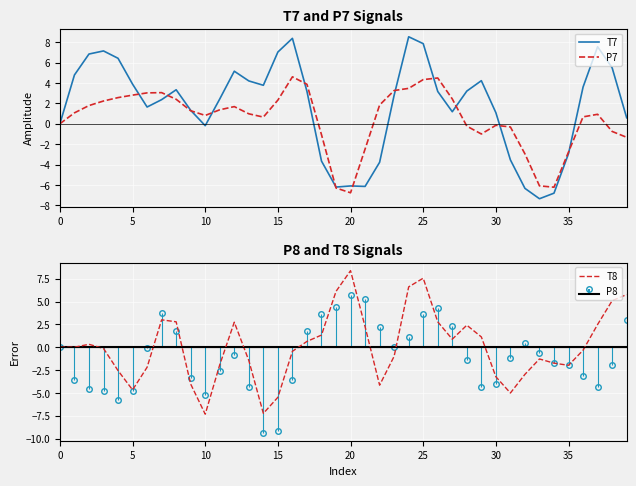

The T7 series shows 7.0 at 15. True or false?

True